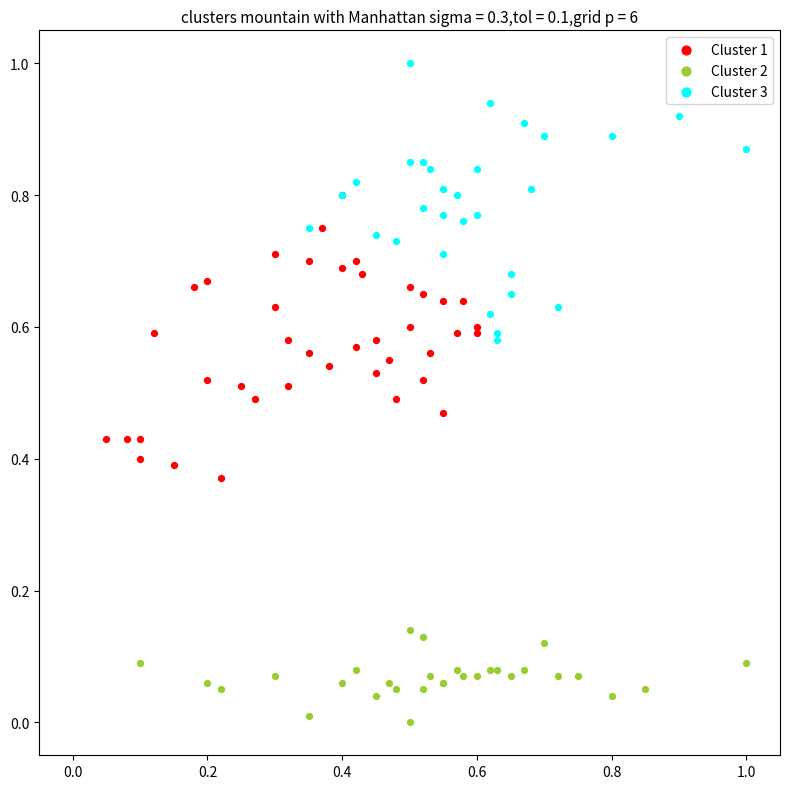

What are all the series names shown in the legend?

Cluster 1, Cluster 2, Cluster 3